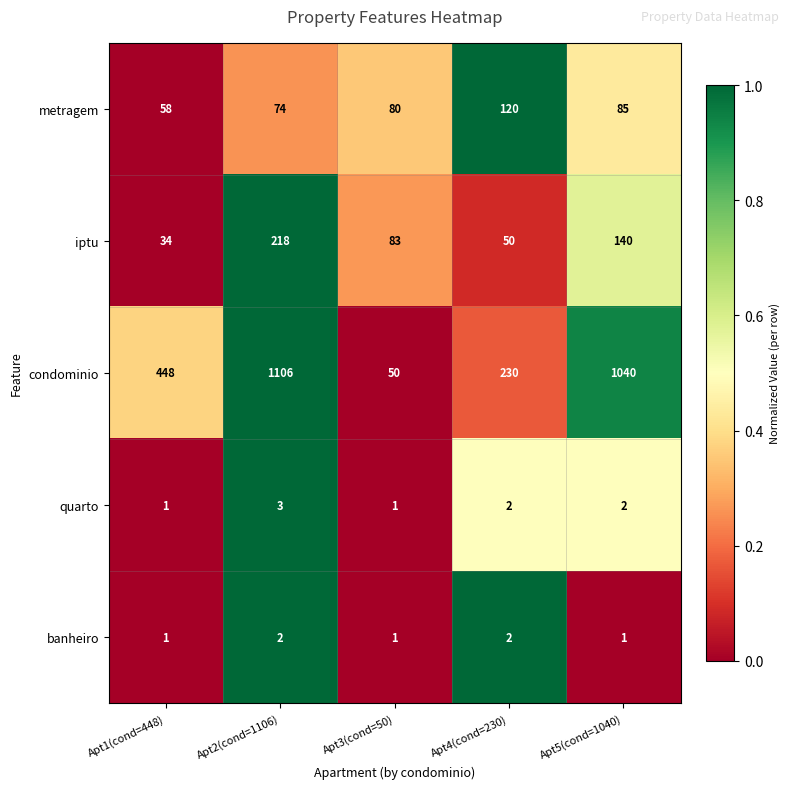

Where does the quarto series first go above 2?

Apt2(cond=1106)